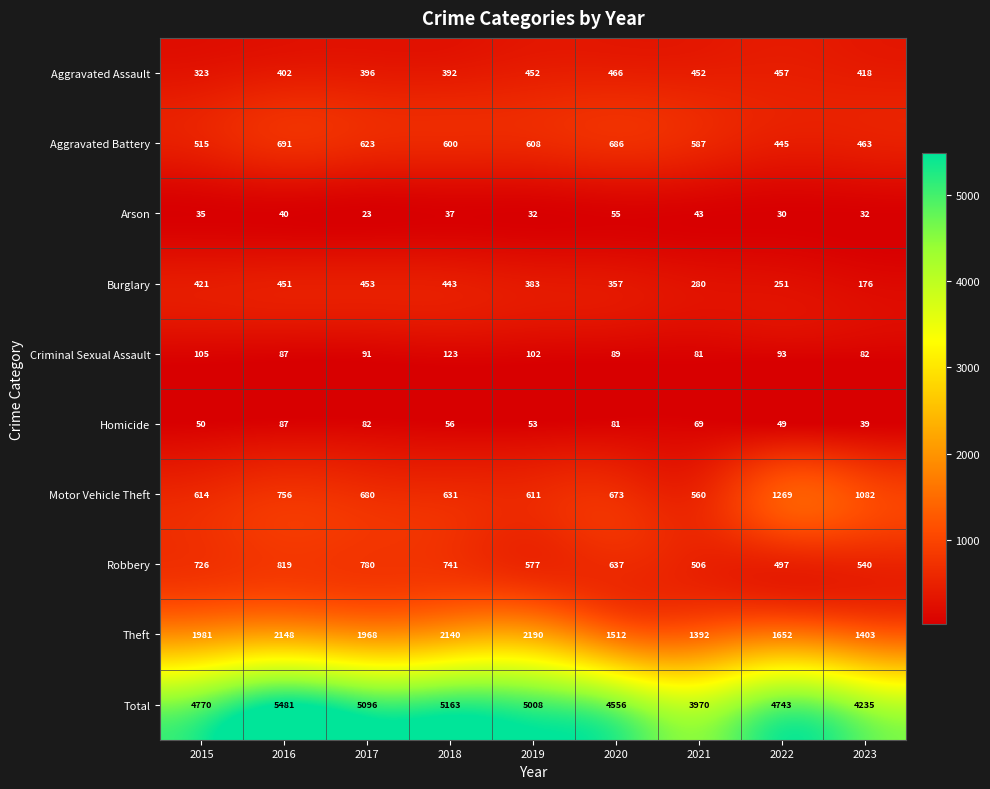

What is the greatest value displayed?

5481